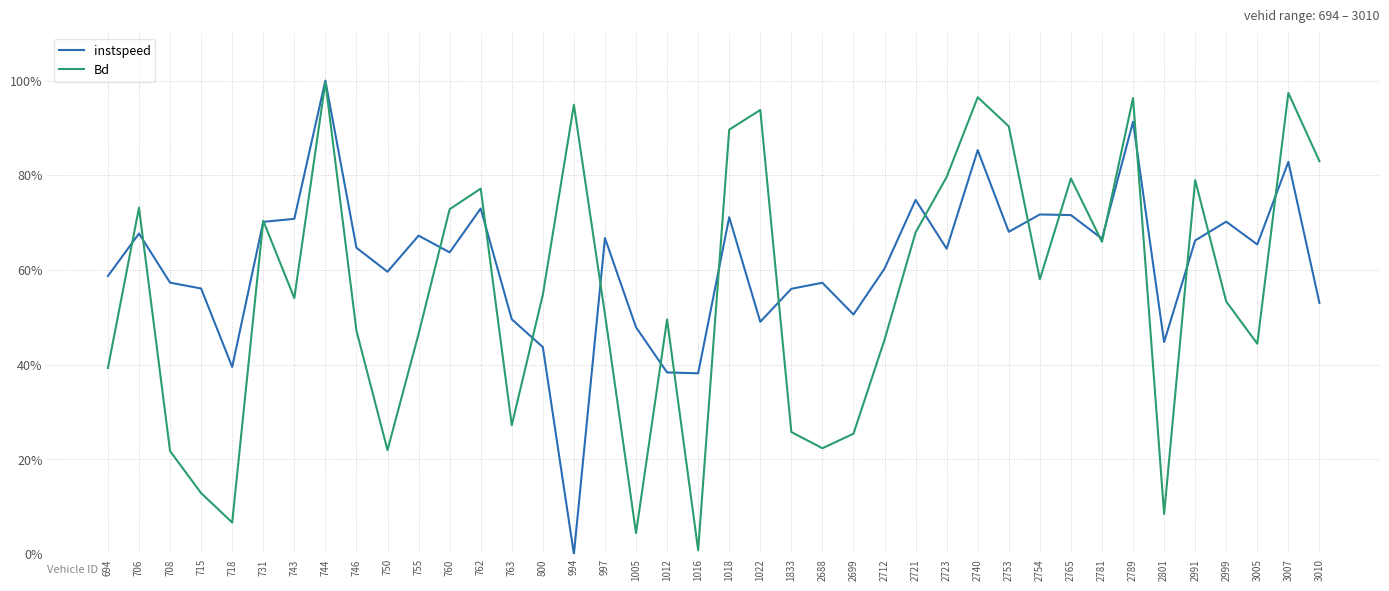

Which category has the highest value in the Bd series?

744